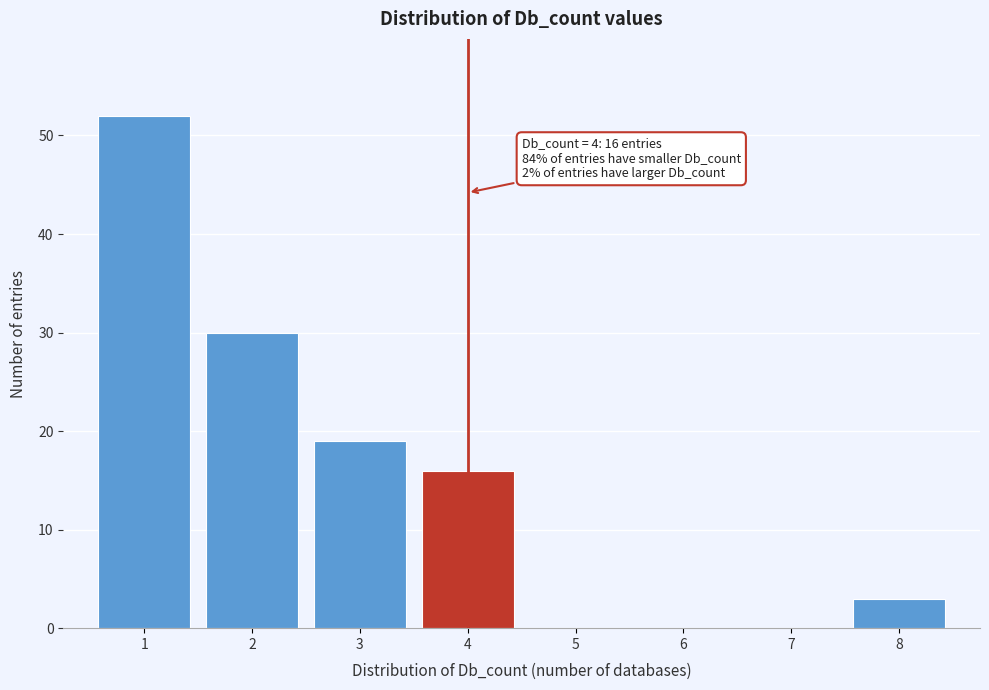

Reading right to left, list all the values displayed in this chart.

8=3	7=0	6=0	5=0	4=16	3=19	2=30	1=52